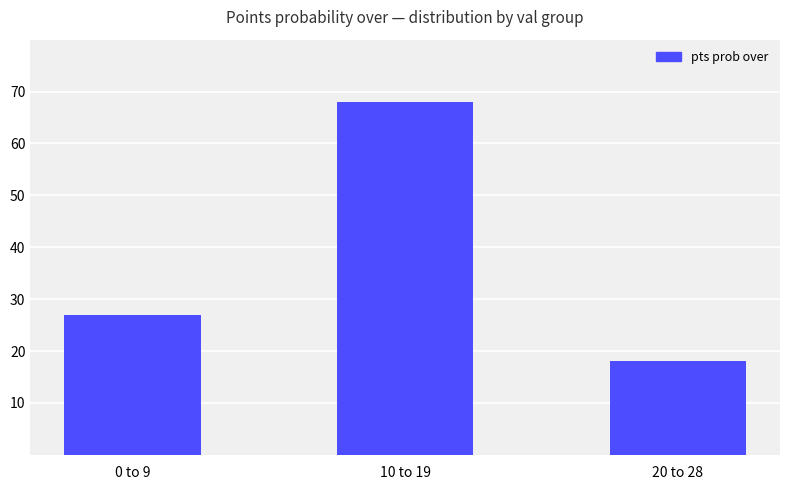

What position from the left is 0 to 9?

1